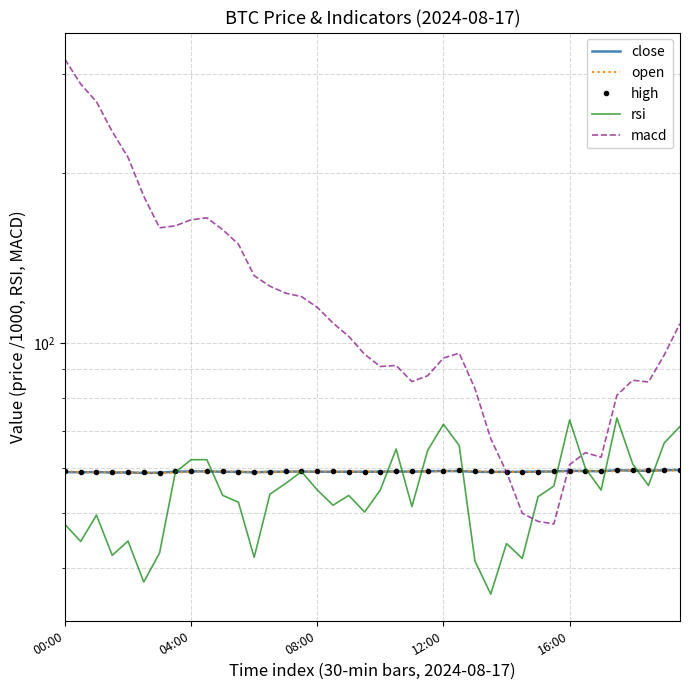

Which category has the highest value in the macd series?

00:00